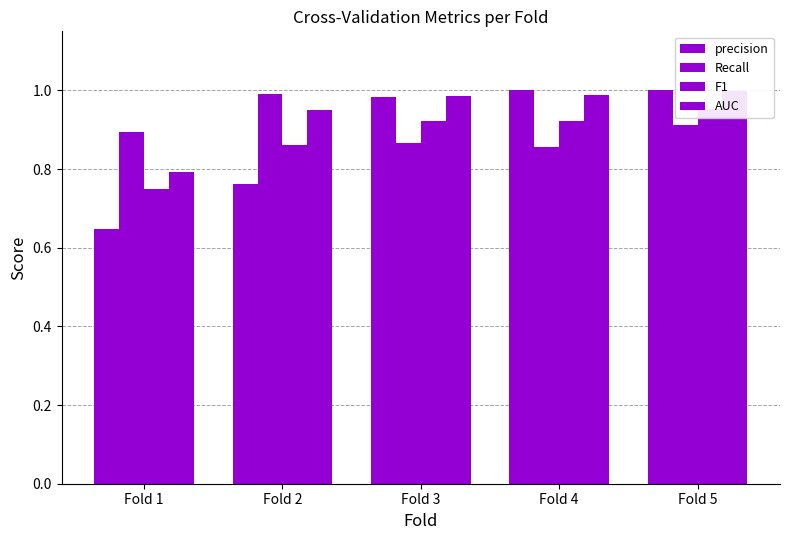

Which category has the lowest value in the F1 series?

Fold 1